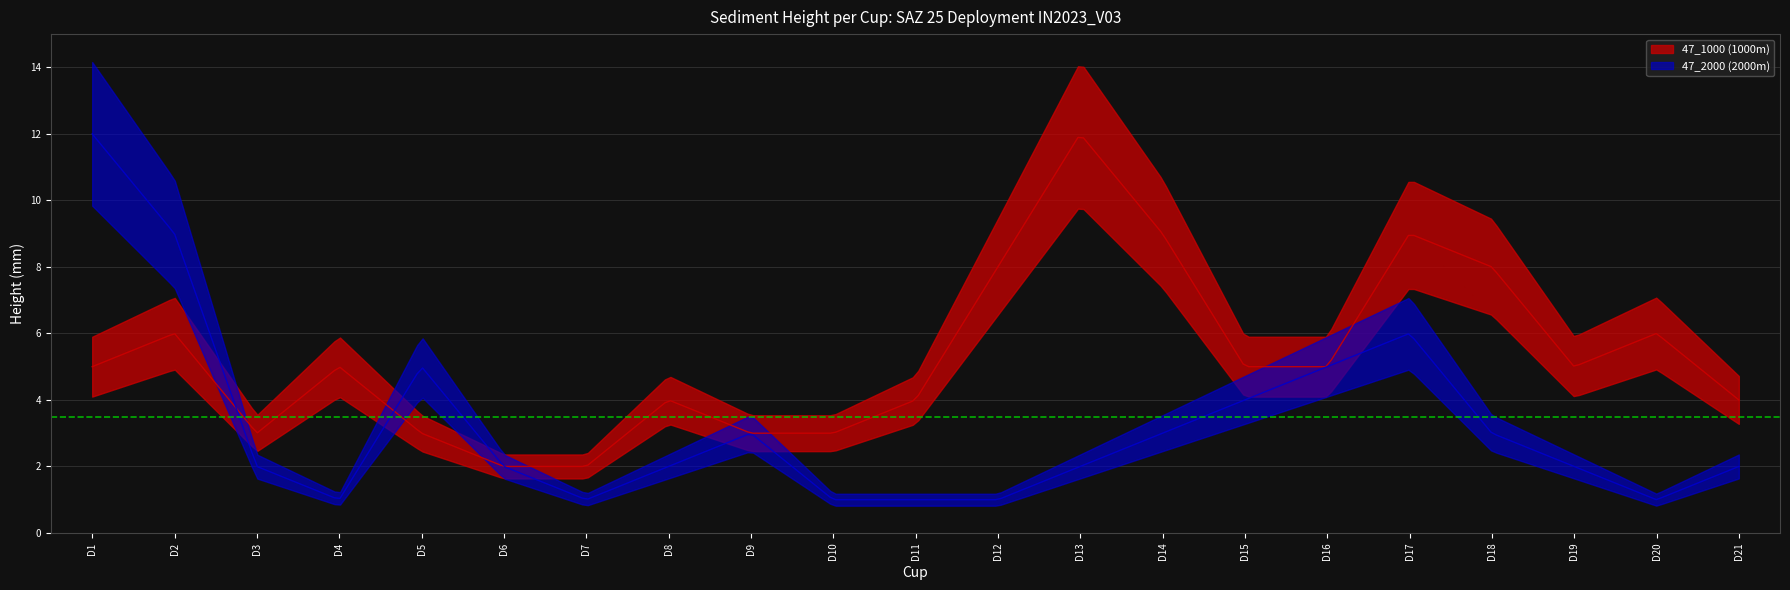

Which series has the largest total across all categories?

47_1000 (1000m)